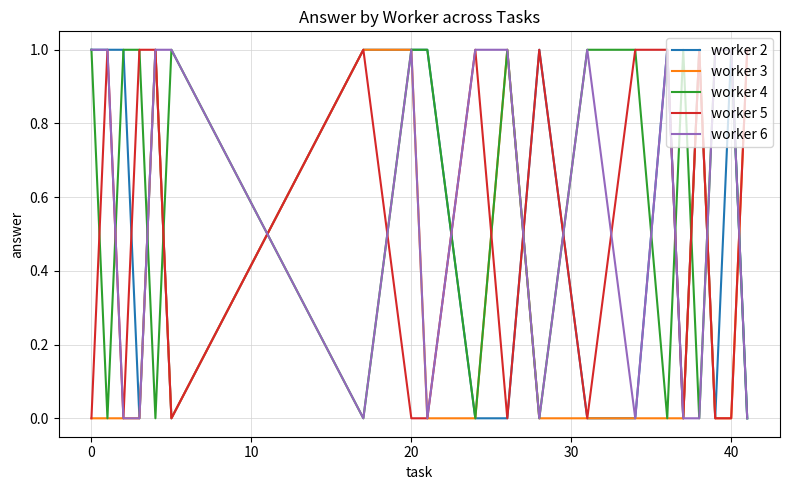

Which series has the largest total across all categories?

worker 4